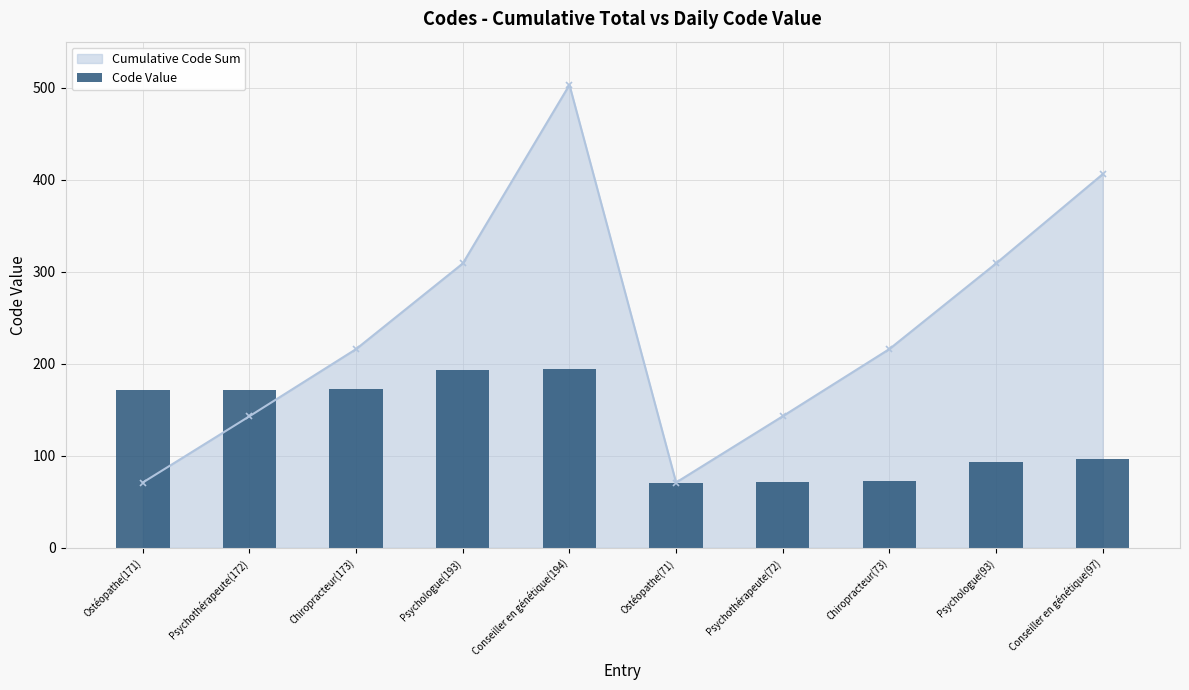

What is the change in value from Ostéopathe(171) to Chiropracteur(173)?

+2